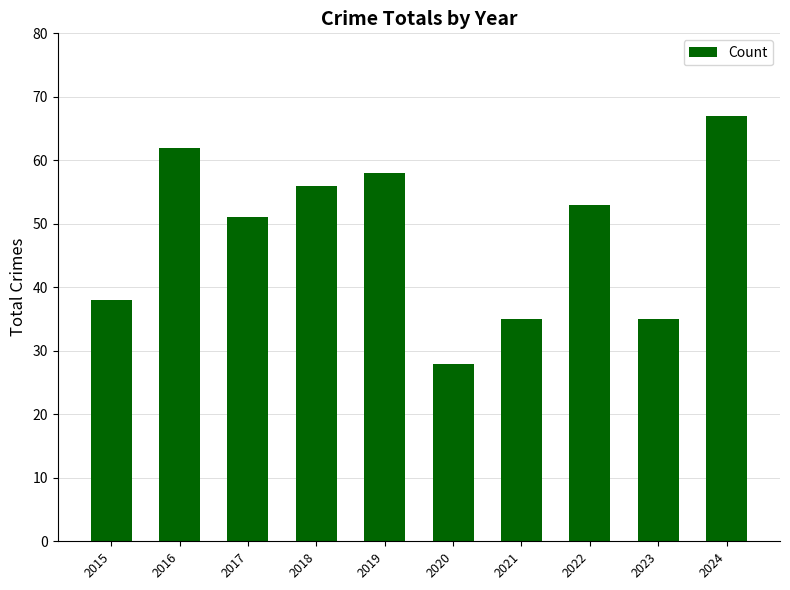

How many values are below 53?

5